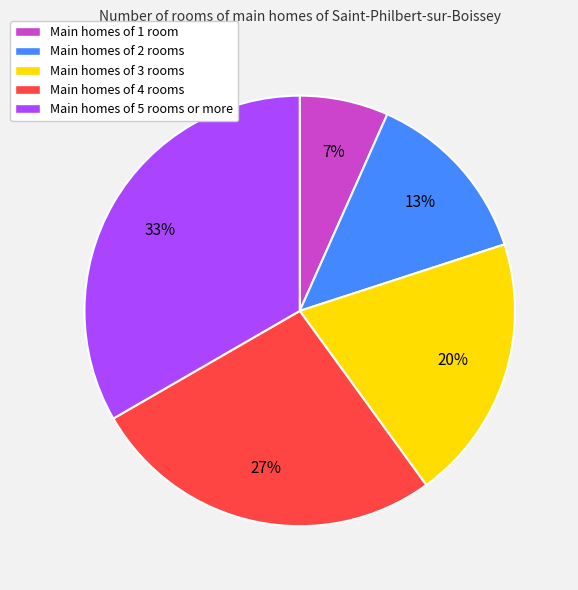

Between Main homes of 5 rooms or more and Main homes of 1 room, which is larger?

Main homes of 5 rooms or more